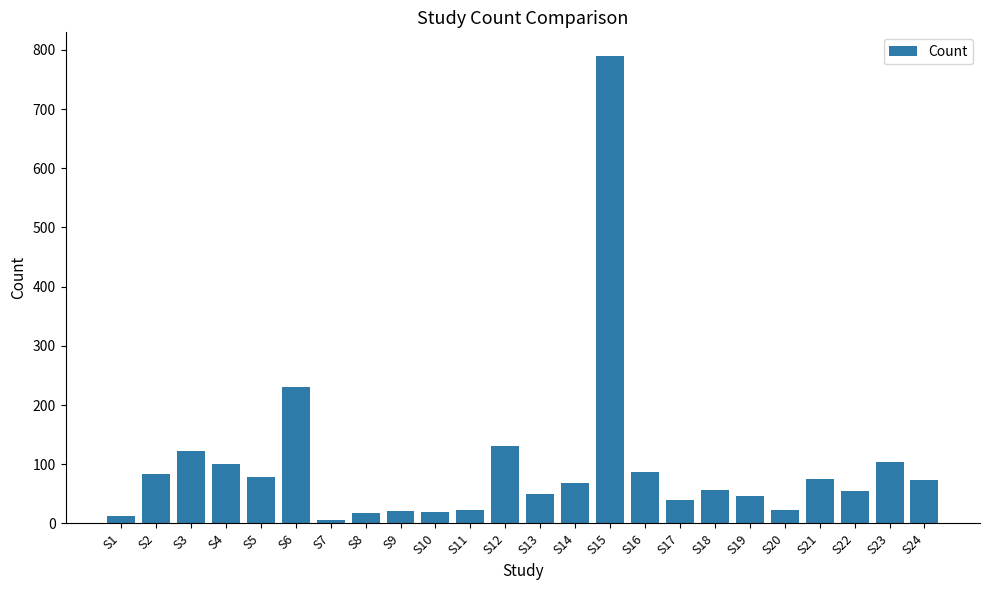

What is the maximum value shown in the chart?

790